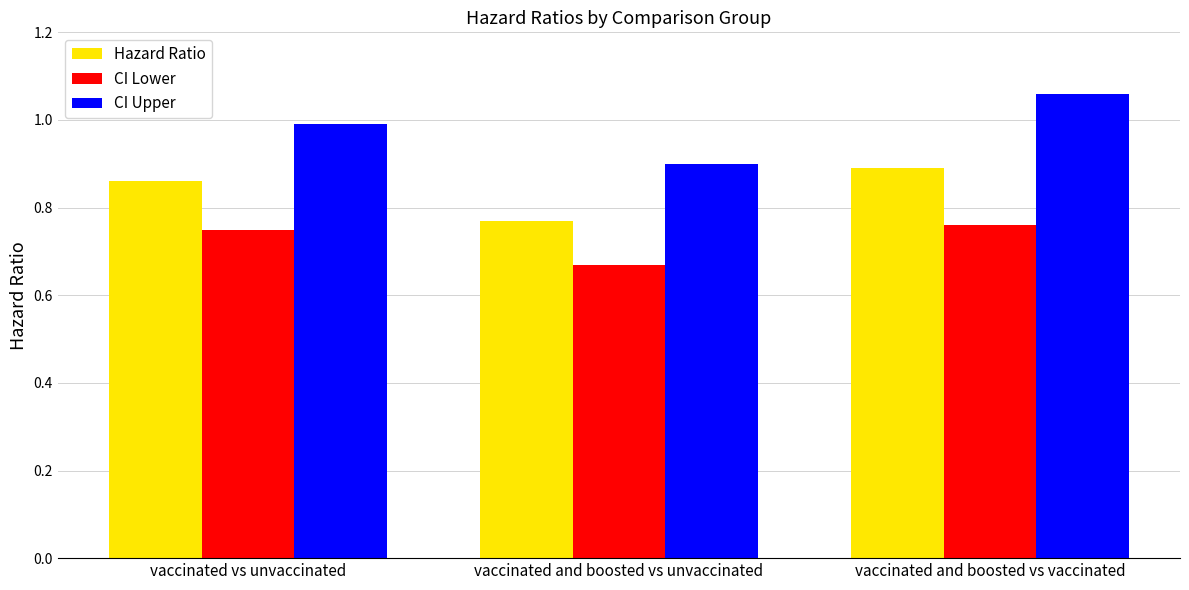

How many bars are there in total?

9